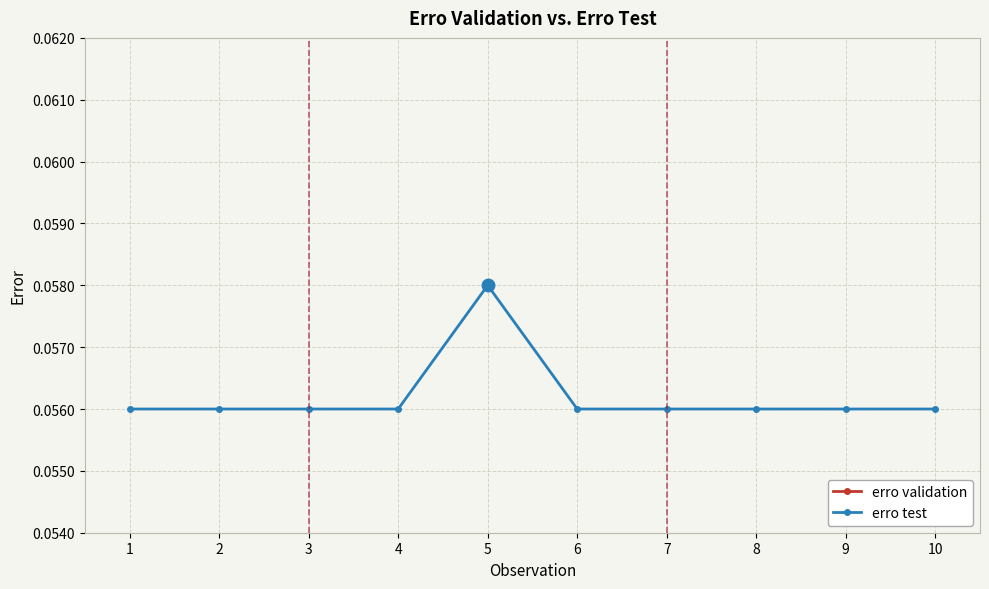

What is the maximum value for erro test?

0.1